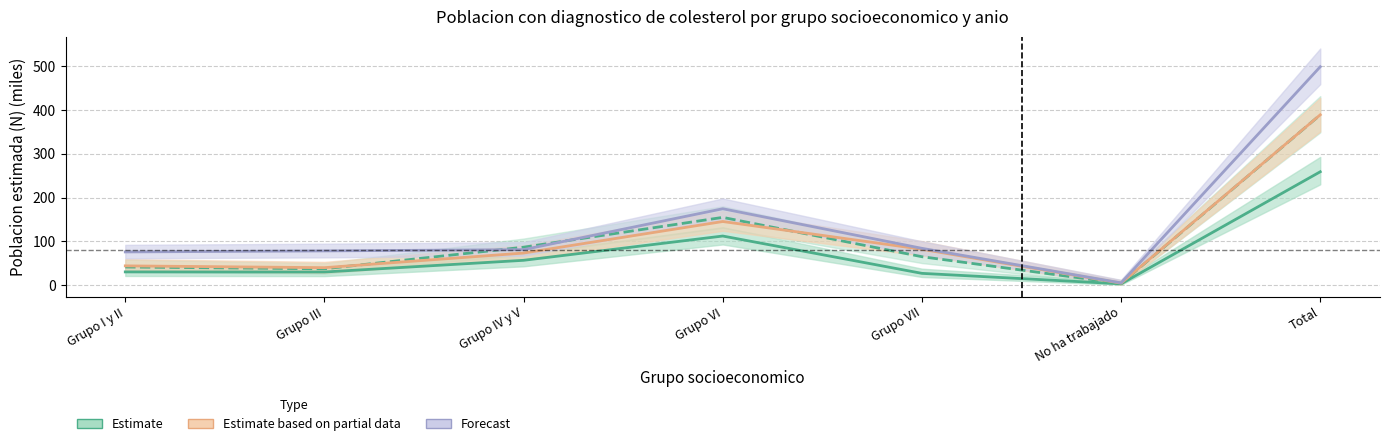

List the series in order of their overall mean, lowest first.

Estimate (2007), Estimate based on partial data (2016), Forecast (2023)